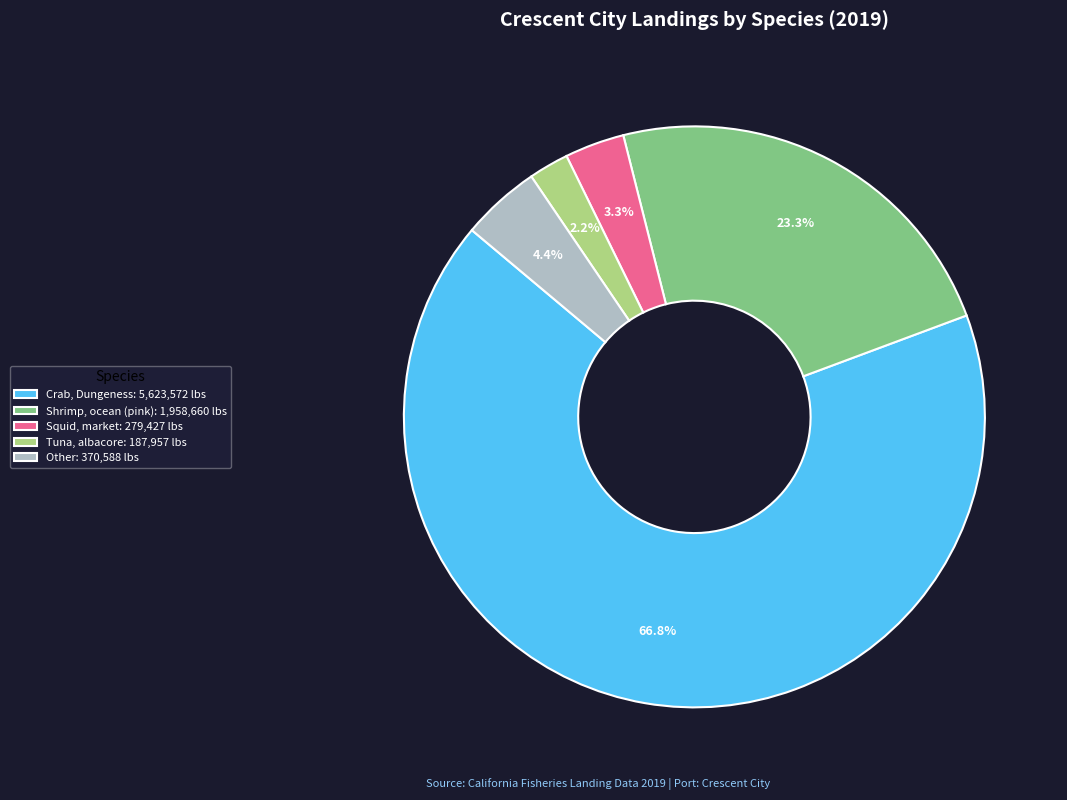

Which has a higher value, Other: 370,588 lbs or Shrimp, ocean (pink): 1,958,660 lbs?

Shrimp, ocean (pink): 1,958,660 lbs